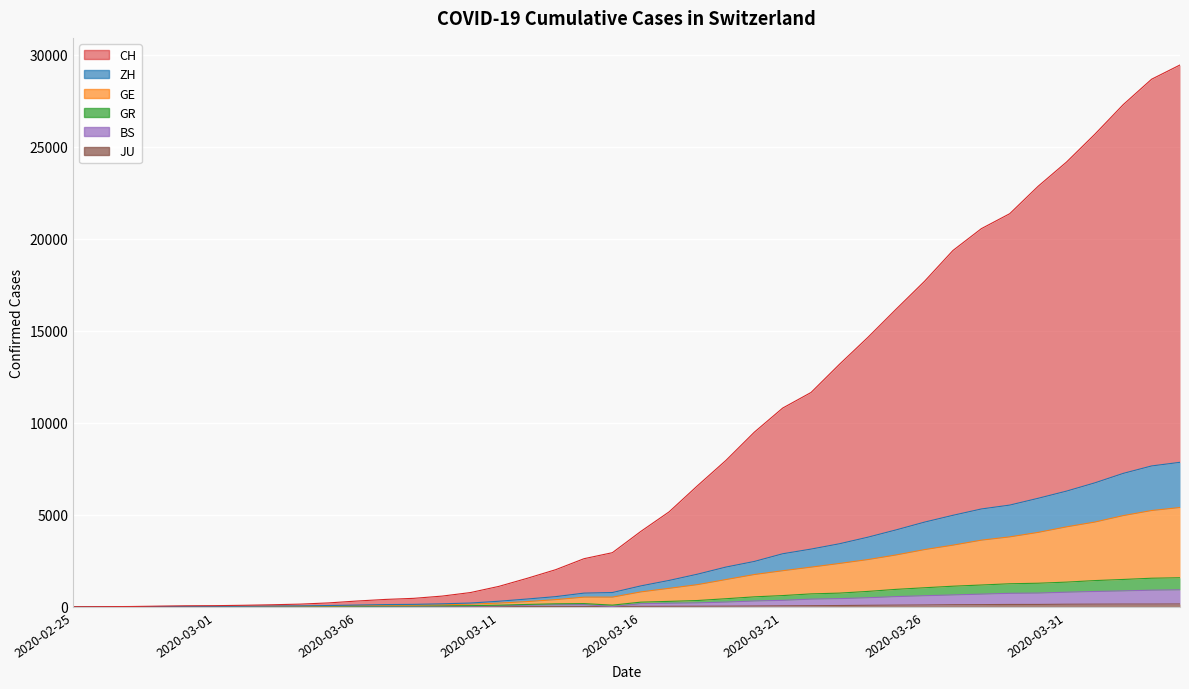

True or false: BS and GR cross at least once.

False